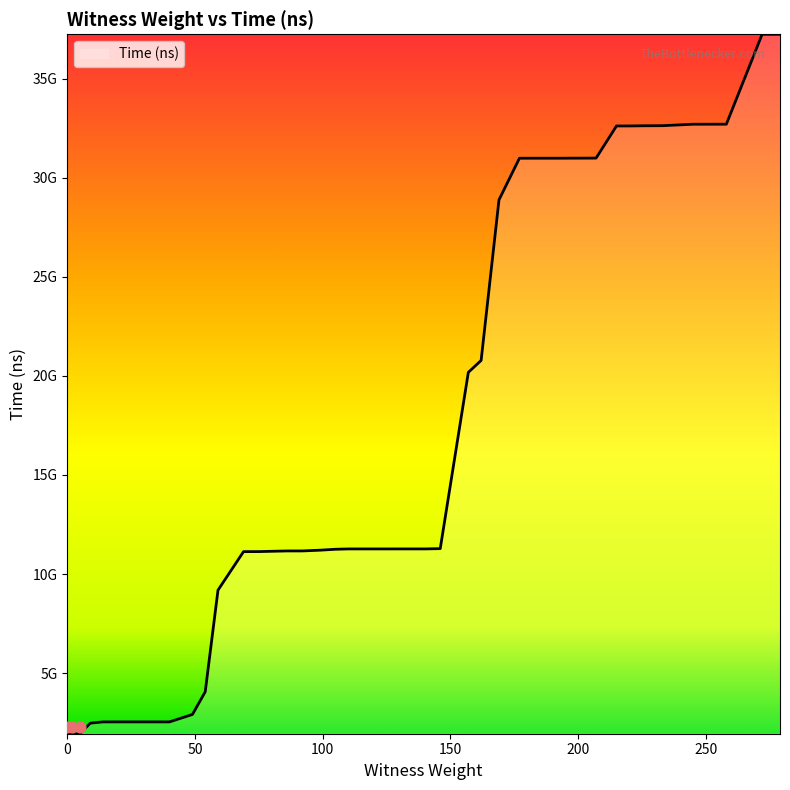

Which has a higher value, 258 or 40?

258